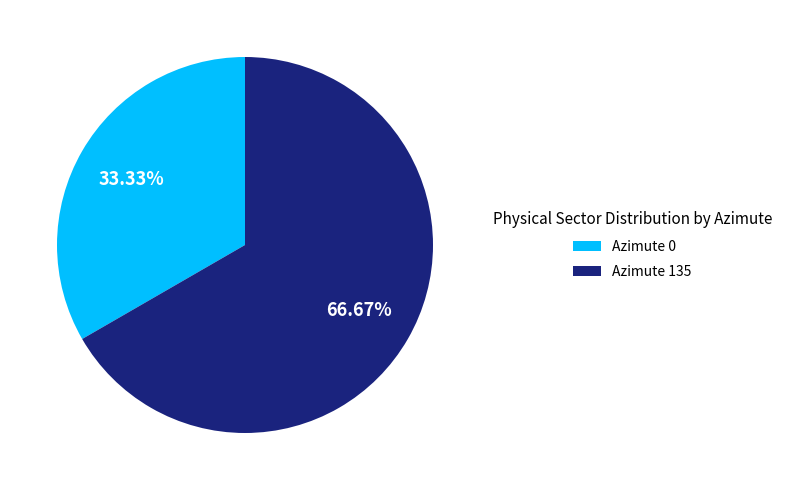

To the nearest percent, what is the difference between the largest and smallest slice percentages?

33%